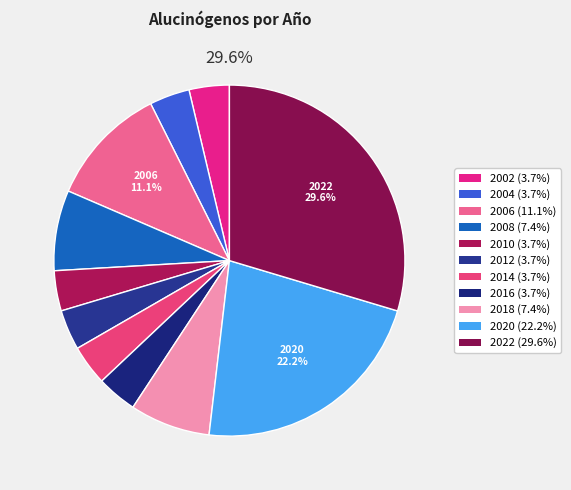

To the nearest percent, what is the average slice percentage?

9%